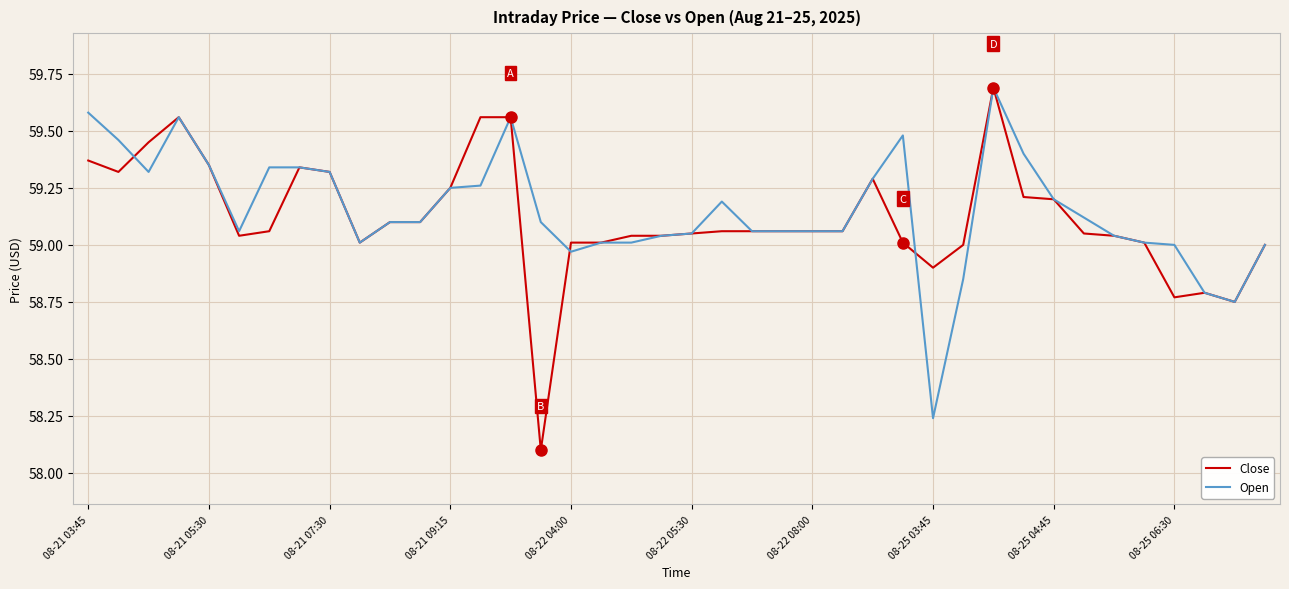

What is the sum of all Open values?

2366.1